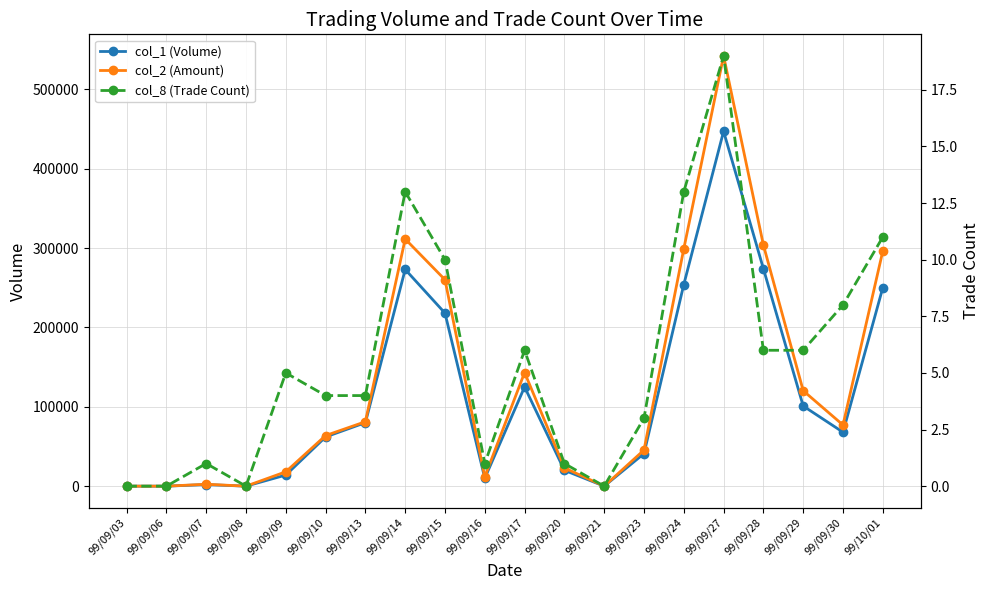

True or false: col_8 (Trade Count) has a value of -13 at 99/09/21.

False